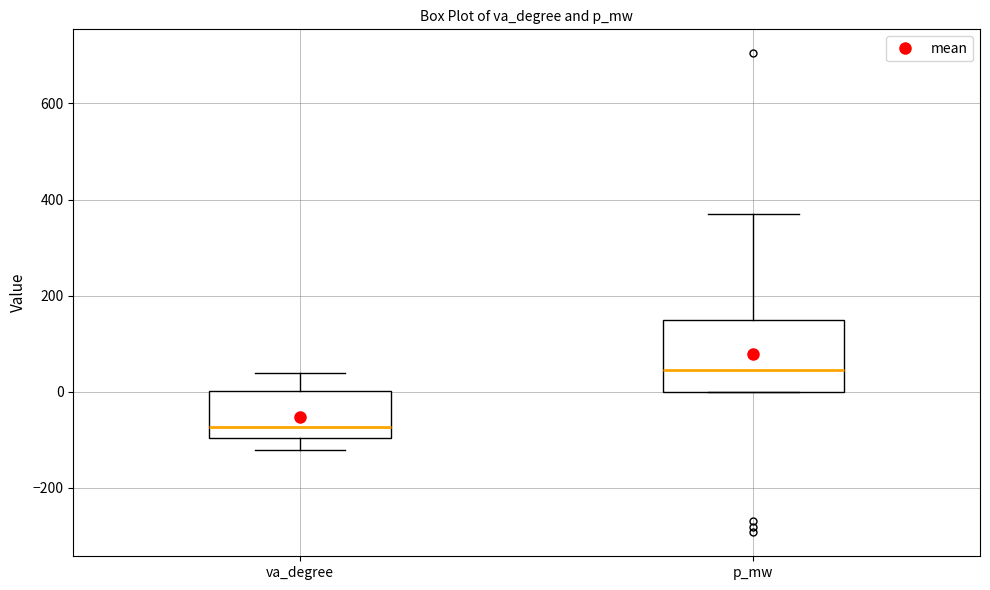

Where does the upper whisker of the box for va_degree end on the y-axis? The values are not printed on the chart, so give them approximately, as read against the axis.

40